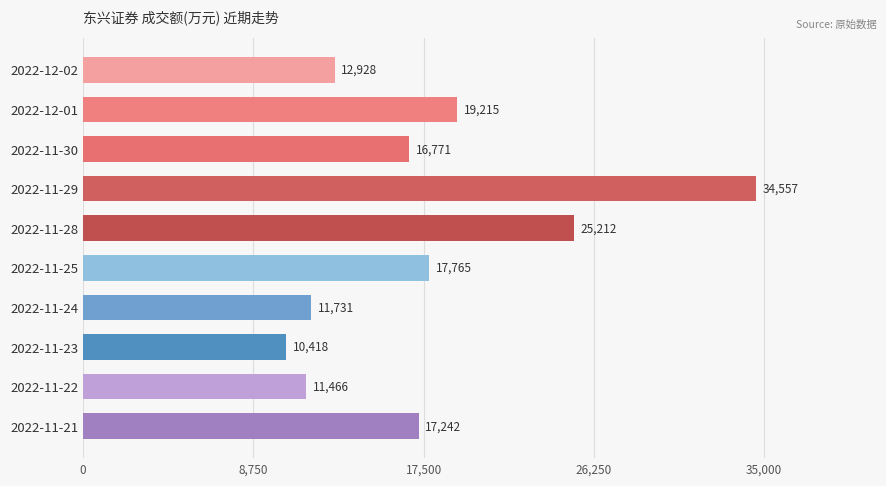

The value at 2022-11-29 is 18943. True or false?

False